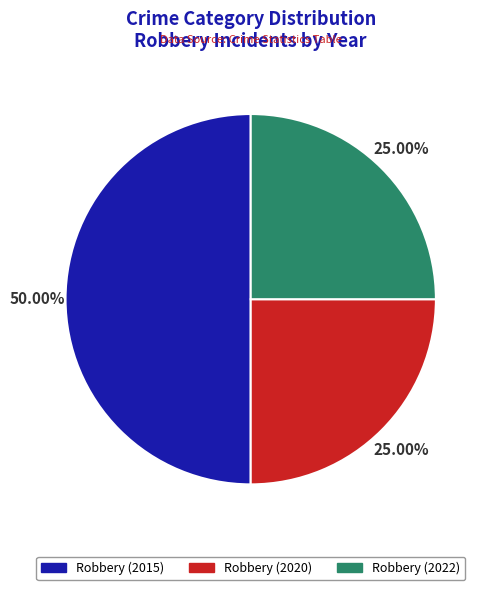

Is Robbery (2022) the majority of the pie?

No